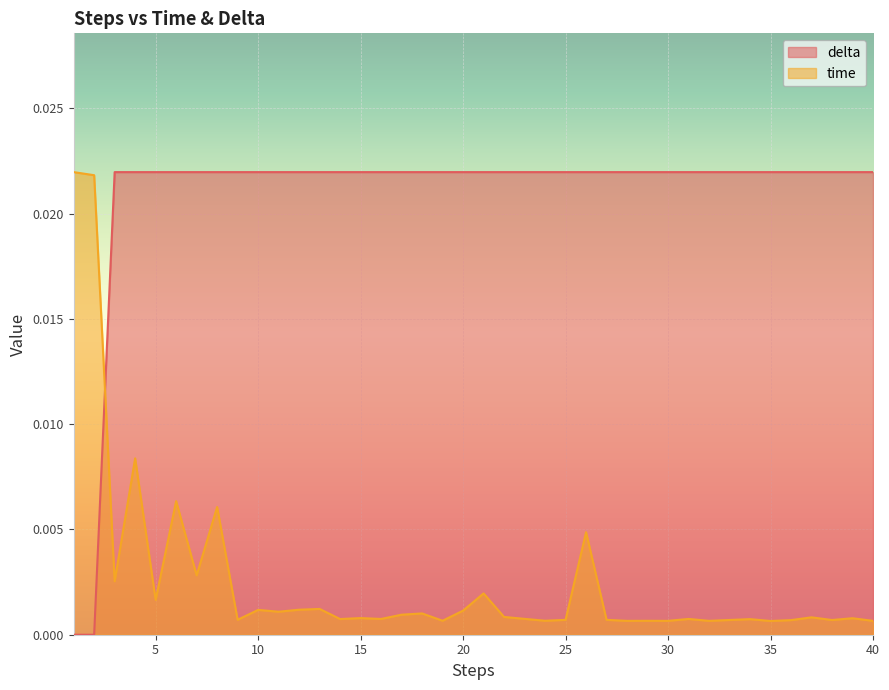

Which series has the largest range (max minus min)?

delta